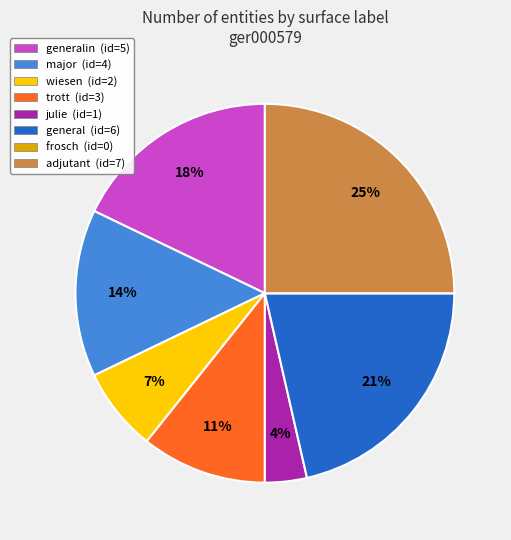

To the nearest percent, what is the difference between the largest and smallest slice percentages?

25%